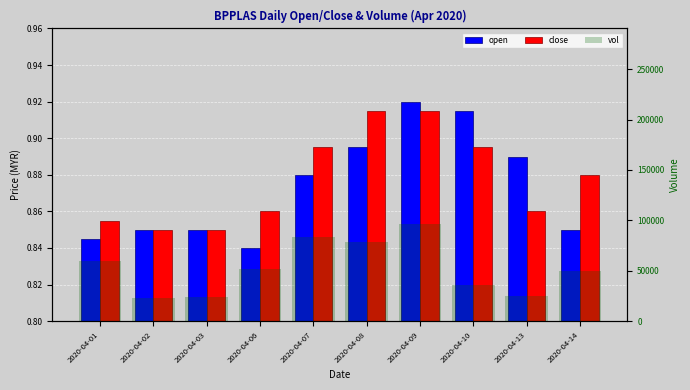

True or false: open has a value of 0.8 at 2020-04-03.

True